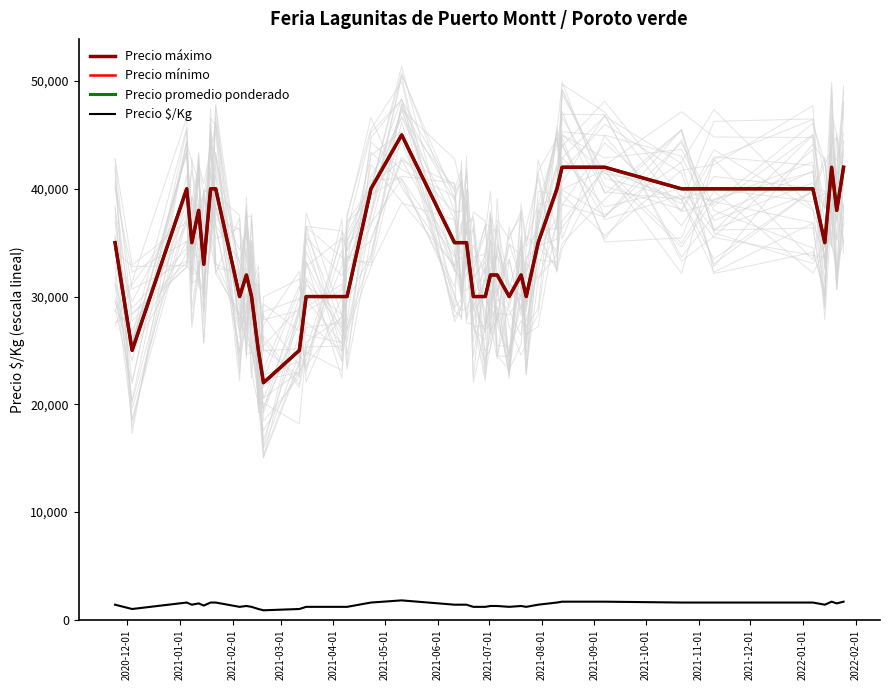

What is the maximum value shown in the chart?

45000